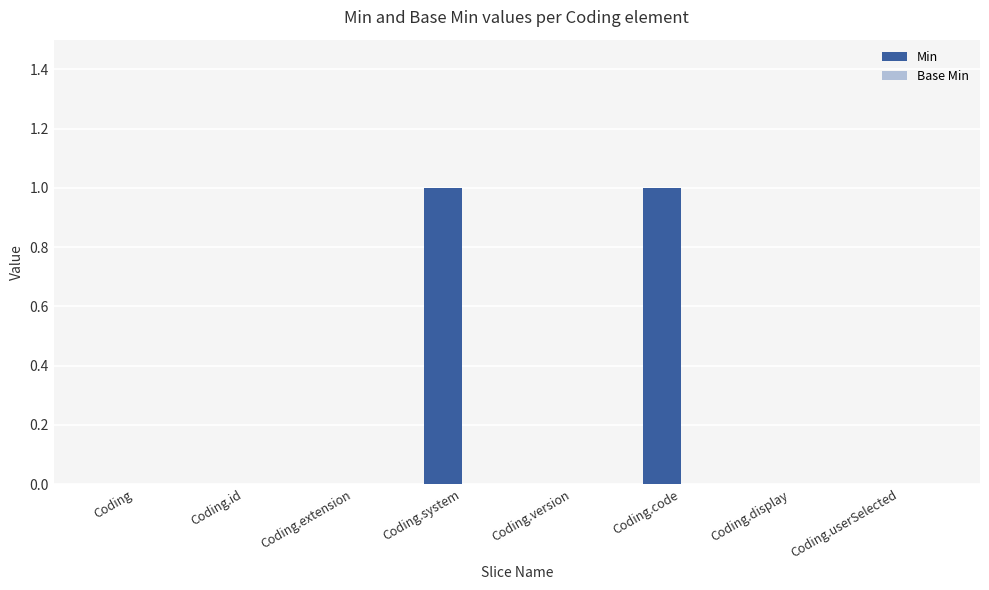

Between Coding.system and Coding.id, which is larger?

Coding.system